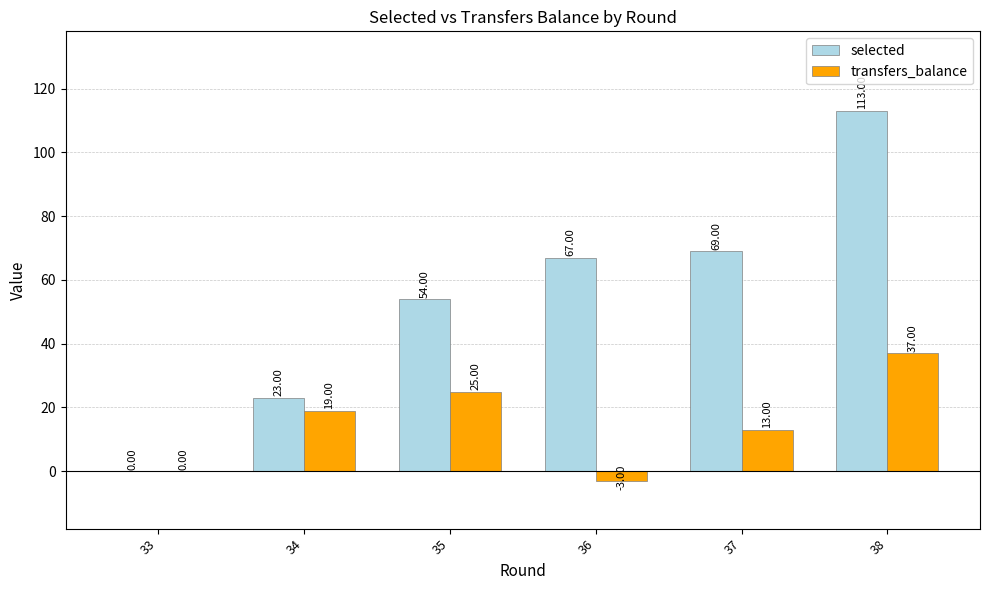

What is the maximum value for selected?

113